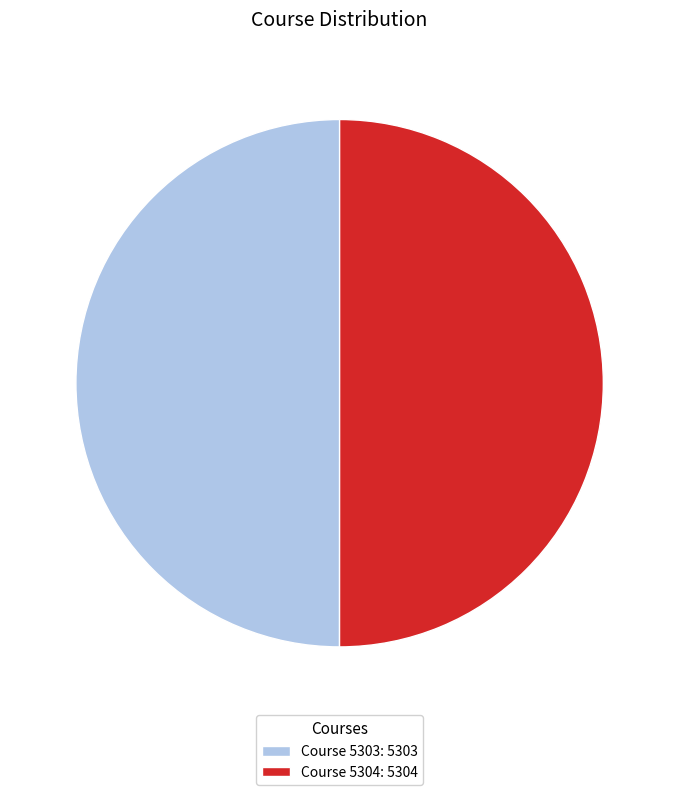

Is the sum of Course 5303: 5303 and Course 5304: 5304 greater than half?

Yes